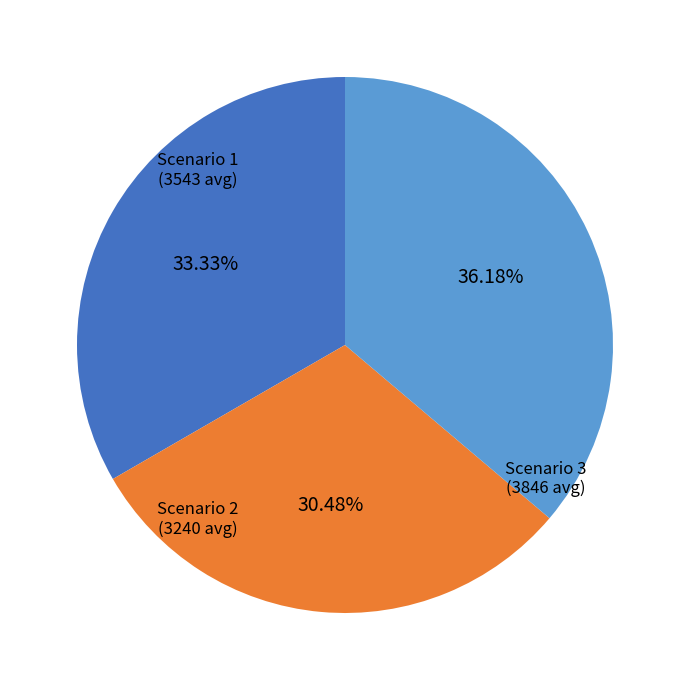

What portion of the pie excludes Scenario 2?

69.5%